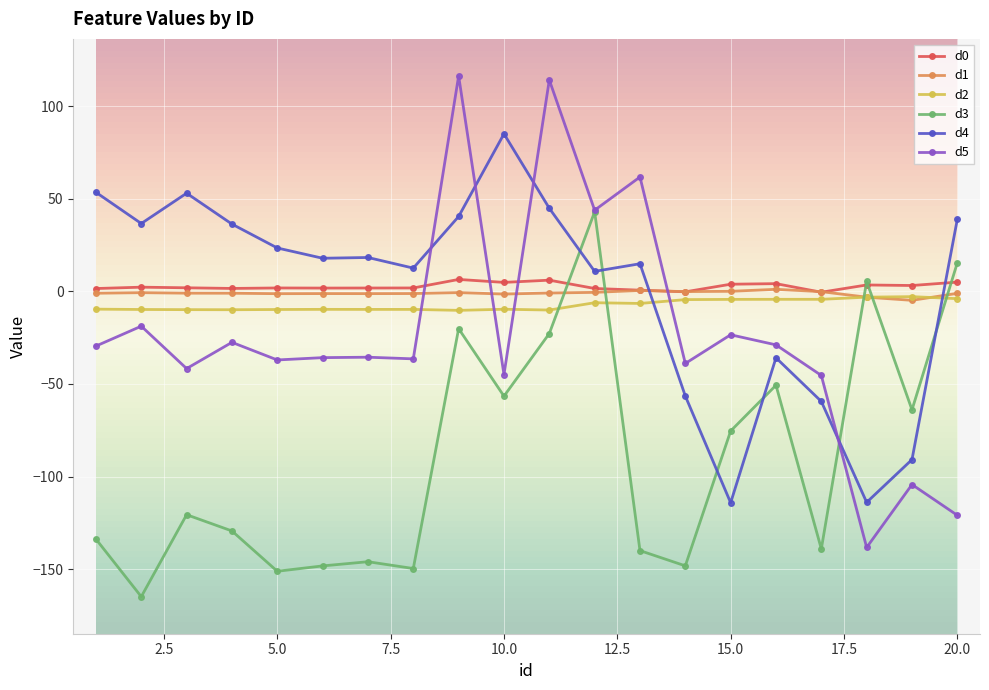

What is the maximum value shown in the chart?

116.3